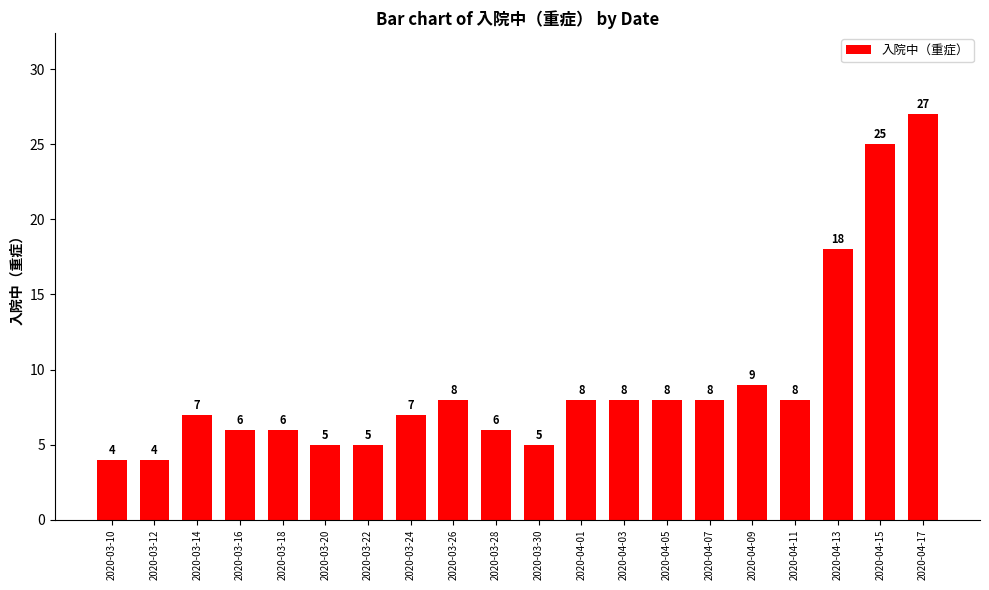

The value at 2020-03-26 is 8. True or false?

True